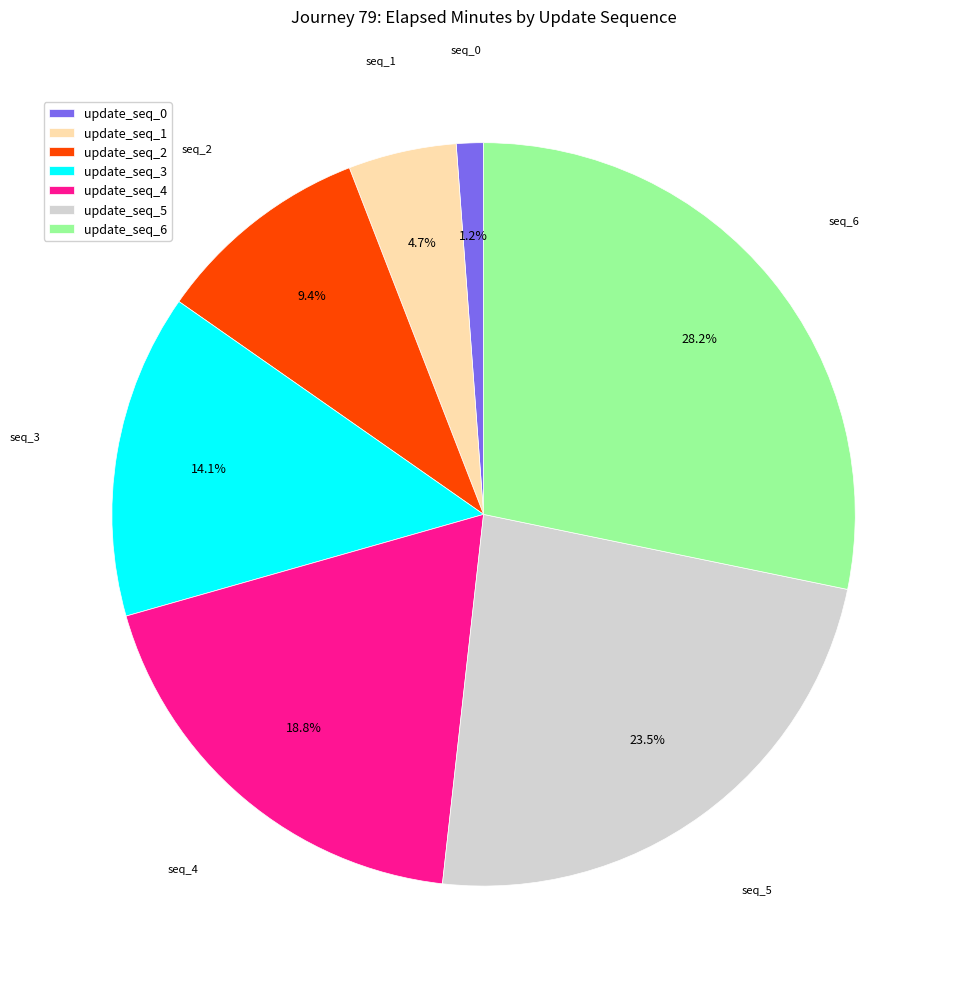

Does any single category account for the majority?

No